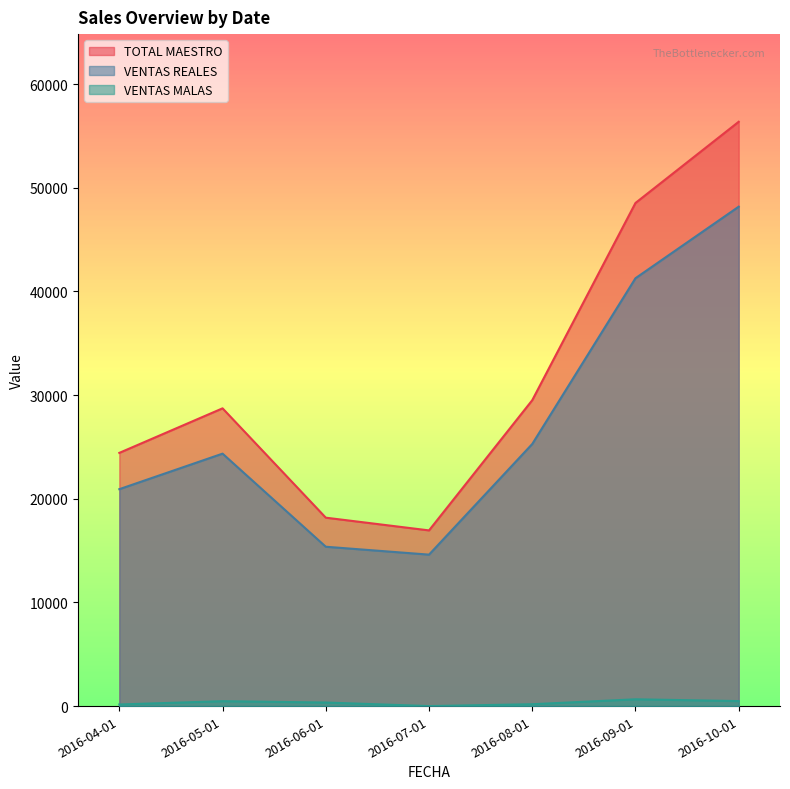

What are all the series names shown in the legend?

TOTAL MAESTRO, VENTAS REALES, VENTAS MALAS